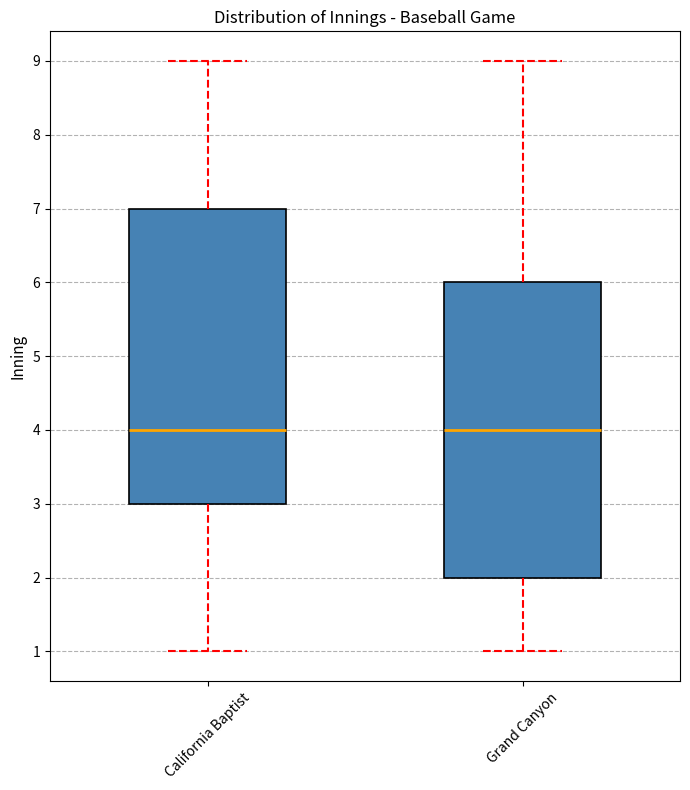

Reading left to right, read every box against the y-axis: the position of its median line, the range the box covers, and the ends of its whiskers. The values are not printed on the chart, so give them approximately, as read against the axis.

California Baptist: median 4, box 3 to 7, whiskers 1 to 9
Grand Canyon: median 4, box 2 to 6, whiskers 1 to 9